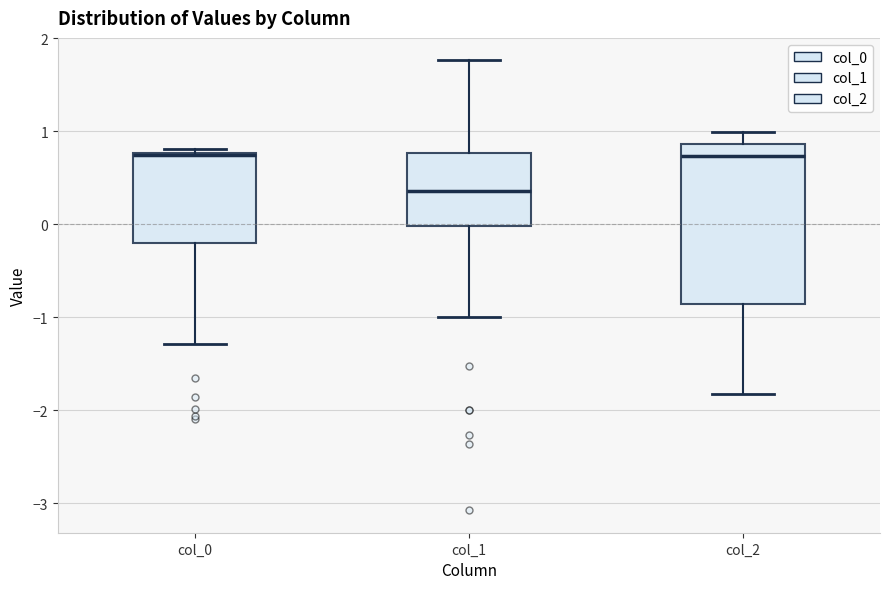

Reading left to right, transcribe this box plot: for each box, give where its median line is, the range the box spans, and where its two whiskers end, as read against the y-axis. The values are not printed on the chart, so give them approximately, as read against the axis.

col_0: median 0.7, box -0.2 to 0.8, whiskers -1.3 to 0.8 (just above the box's upper edge)
col_1: median 0.4, box 0.0 to 0.8, whiskers -1.0 to 1.8
col_2: median 0.7, box -0.9 to 0.9, whiskers -1.8 to 1.0